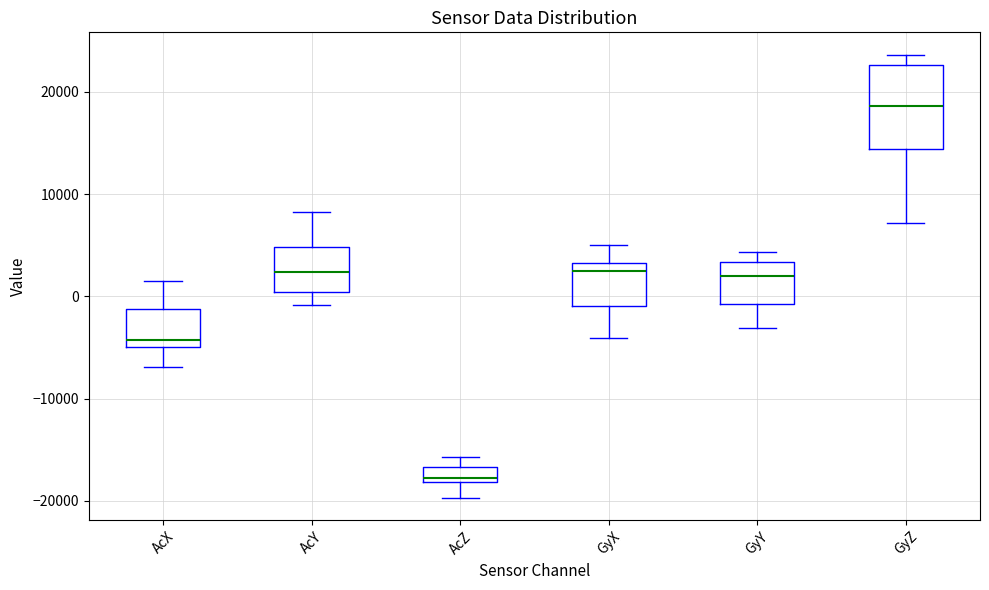

Reading left to right, transcribe this box plot: for each box, give where its median line is, the range the box spans, and where its two whiskers end, as read against the y-axis. The values are not printed on the chart, so give them approximately, as read against the axis.

AcX: median -4000, box -5000 to -1000, whiskers -7000 to 2000
AcY: median 2000, box 0 to 5000, whiskers -1000 to 8000
AcZ: median -18000 (just above the box's lower edge), box -18000 to -17000, whiskers -20000 to -16000
GyX: median 3000 (just below the box's upper edge), box -1000 to 3000, whiskers -4000 to 5000
GyY: median 2000, box -1000 to 3000, whiskers -3000 to 4000
GyZ: median 19000, box 14000 to 23000, whiskers 7000 to 24000